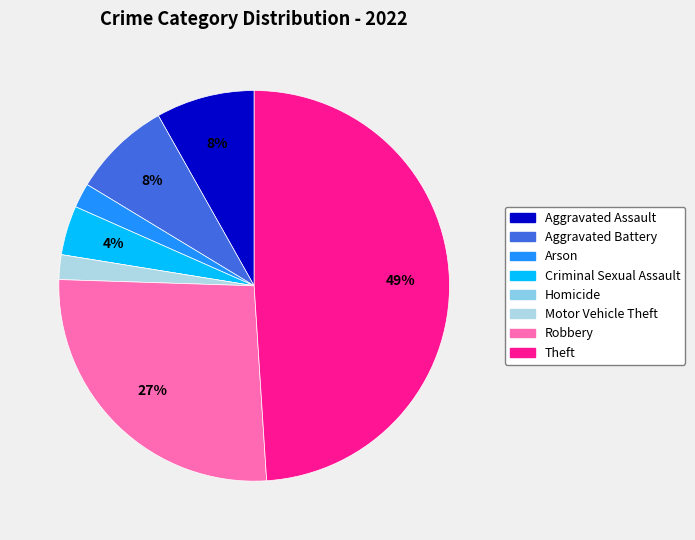

To the nearest percent, what is the combined percentage of Homicide and Robbery?

27%